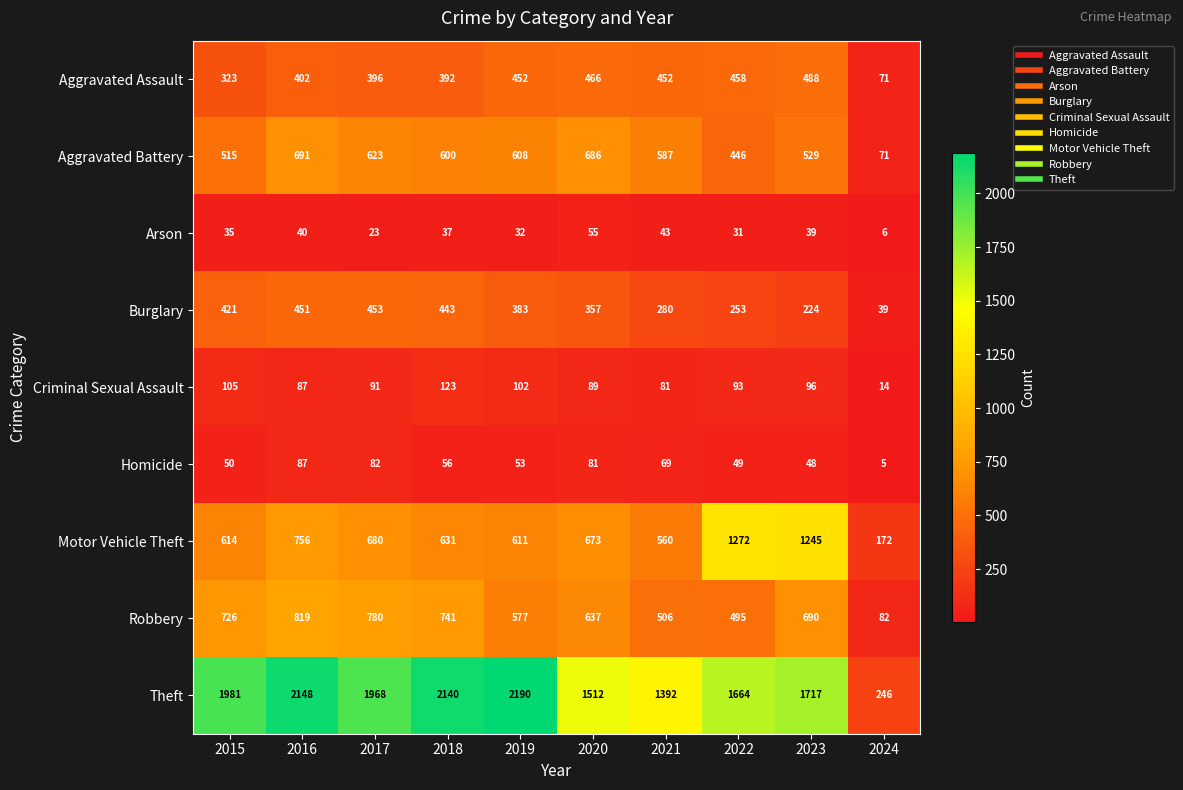

At which label does Robbery reach its peak?

2016